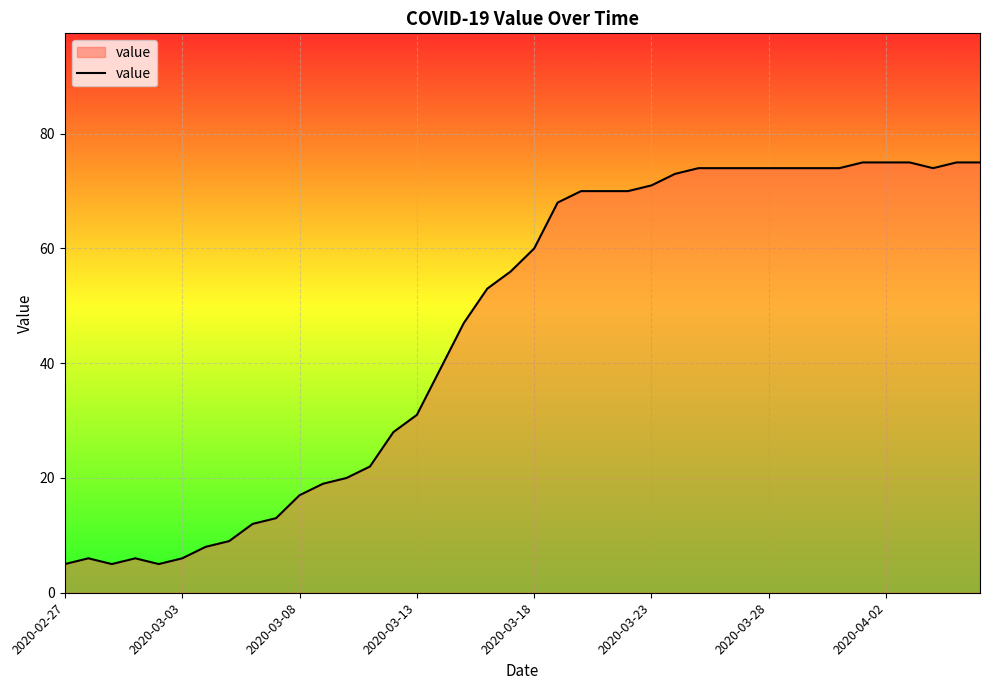

What is the difference between the maximum and minimum values?

70